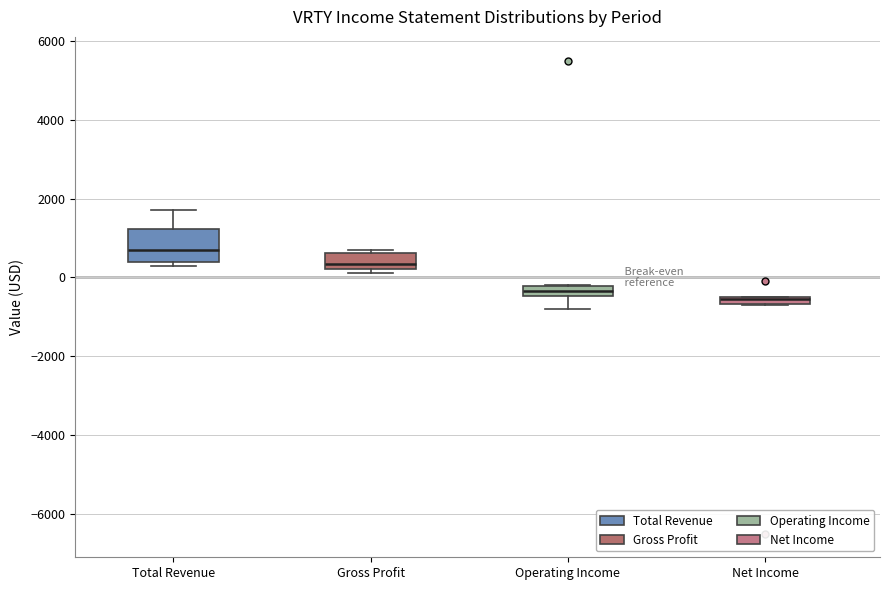

Where is the lower edge of the box for Total Revenue on the y-axis? The values are not printed on the chart, so give them approximately, as read against the axis.

400